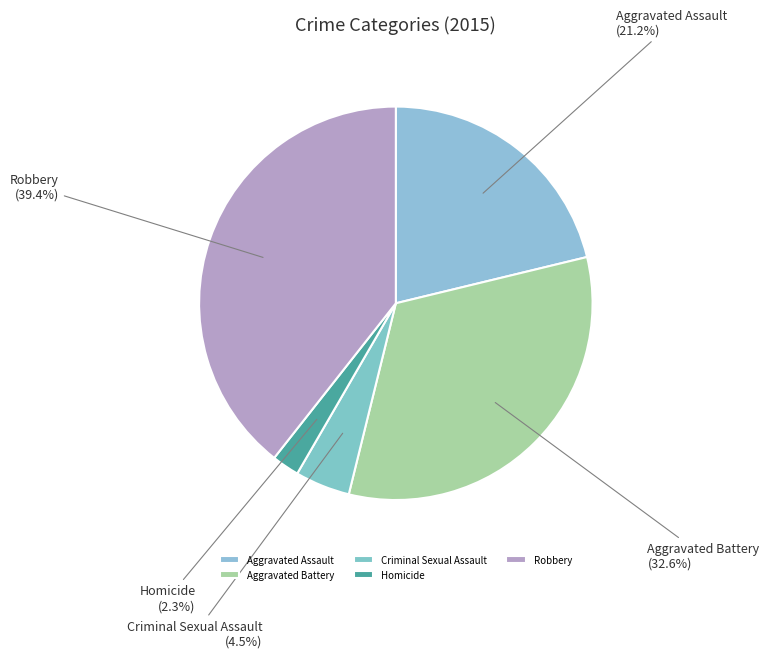

To the nearest percent, what portion does Robbery represent?

39%